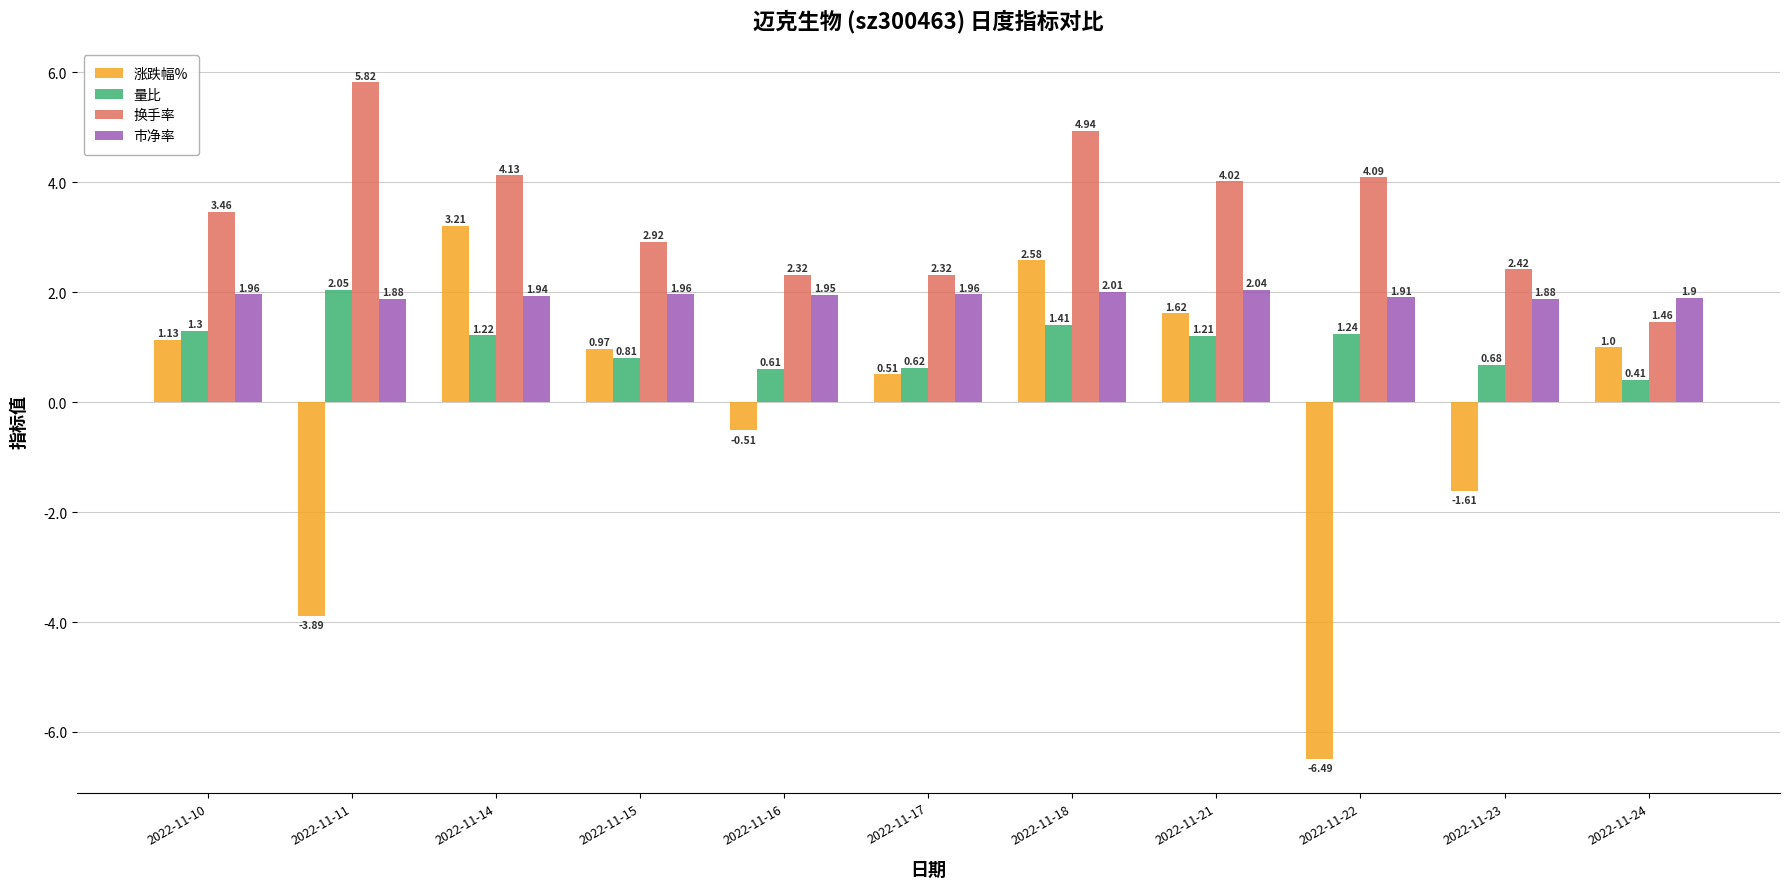

Are the bars horizontal?

No